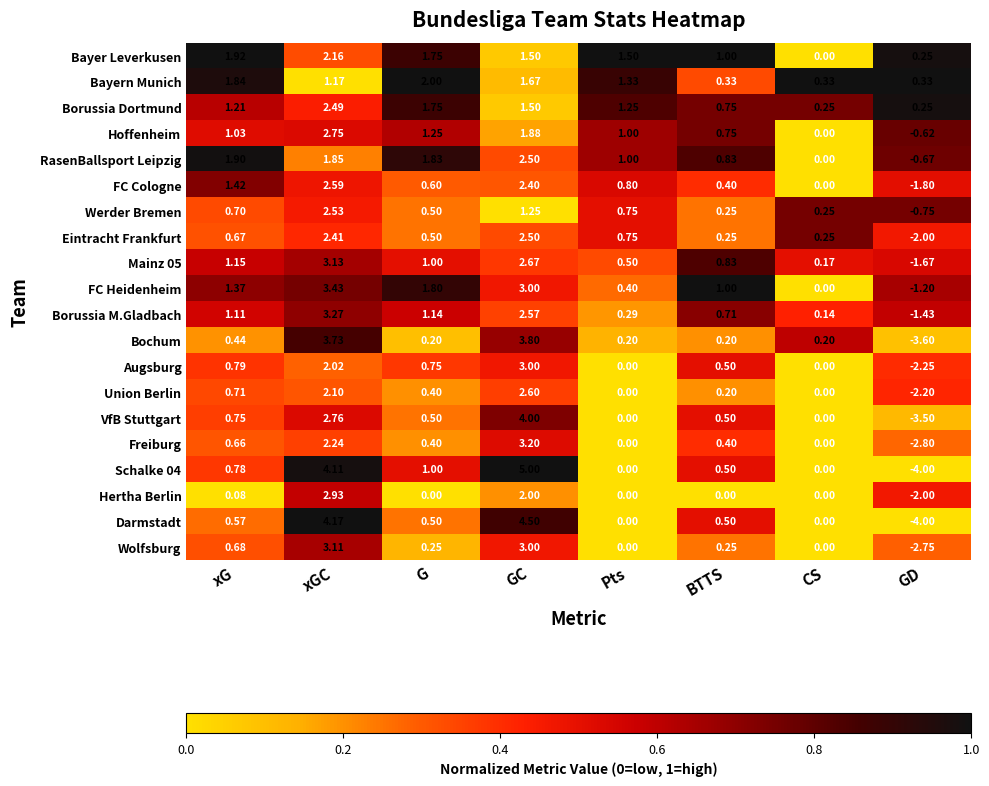

How many distinct data groups are displayed?

20